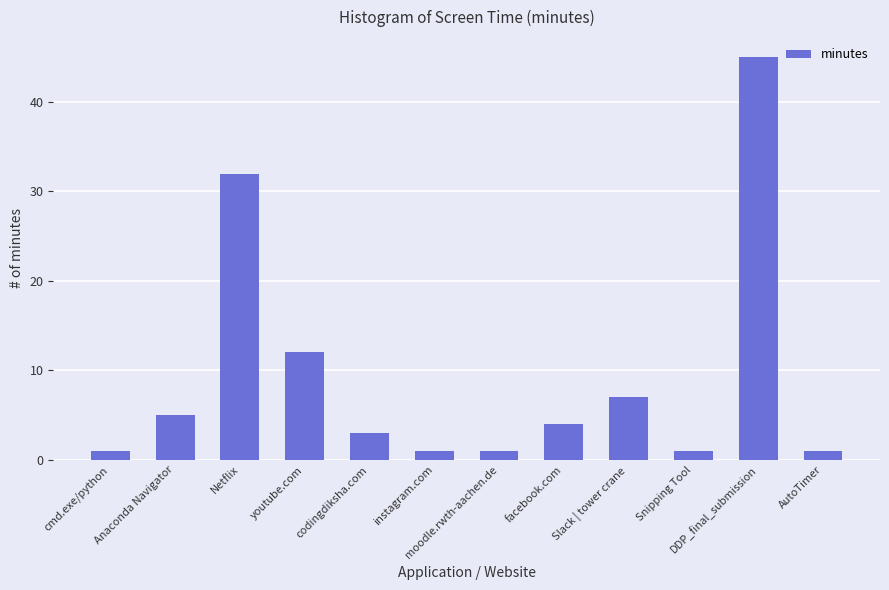

True or false: the data shows 1 at moodle.rwth-aachen.de.

True